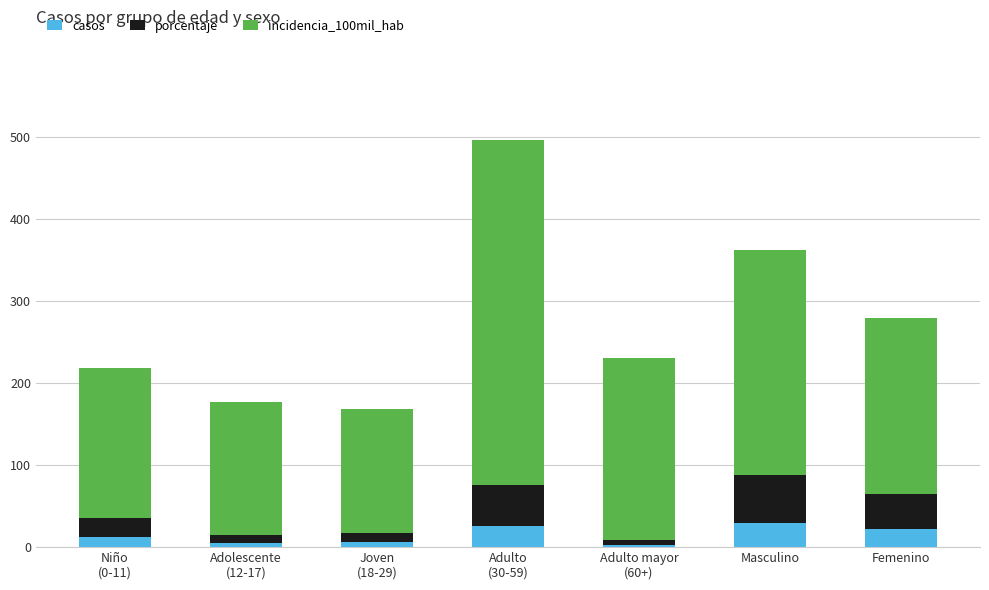

What are all the series names shown in the legend?

casos, porcentaje, incidencia_100mil_hab